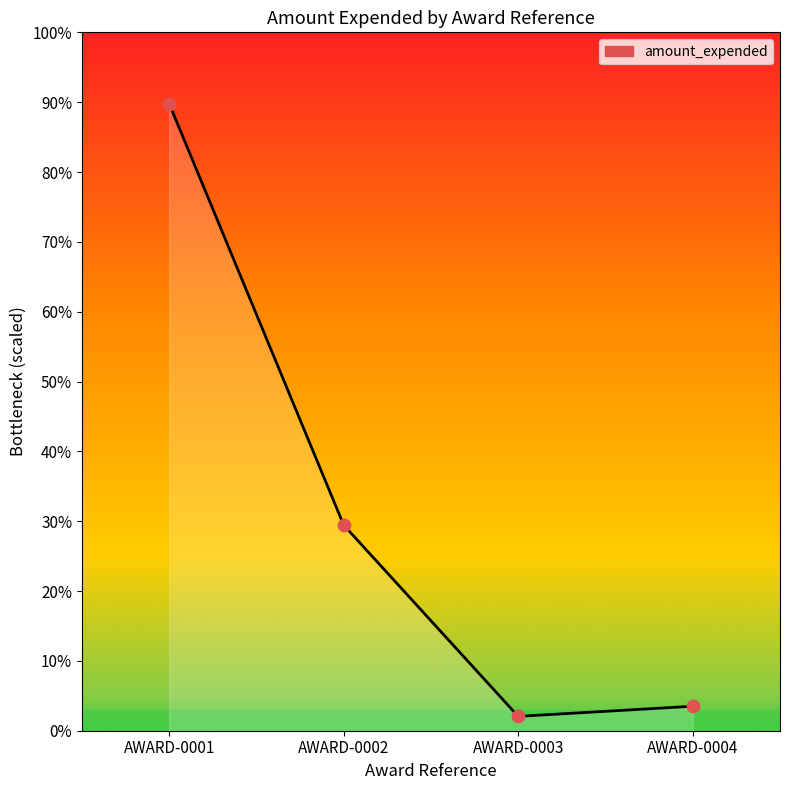

Is this an area chart (filled region under the line)?

Yes